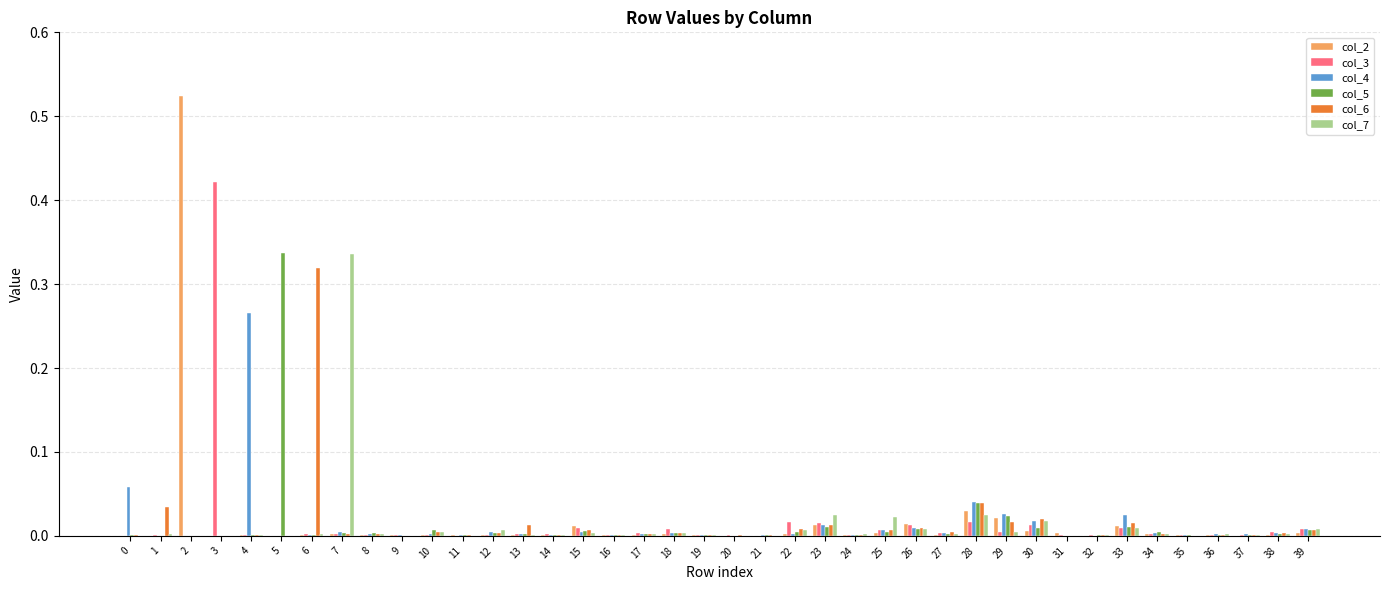

Are the bars horizontal?

No